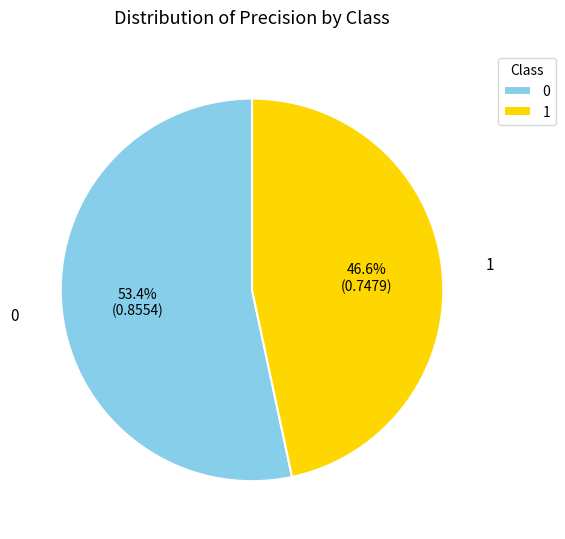

To the nearest percent, what is the average slice percentage?

50%